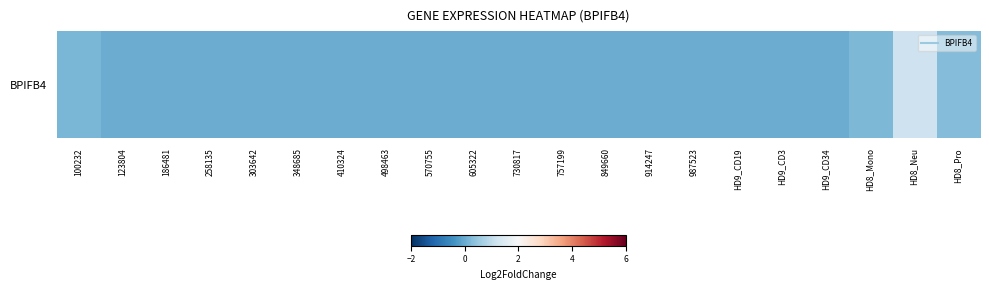

True or false: the data shows 0.7 at 849660.

False